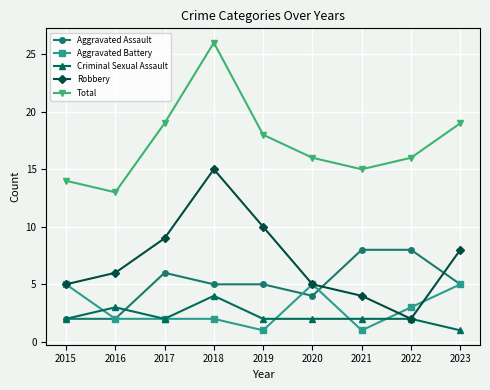

Which category has the highest value across all series?

2018